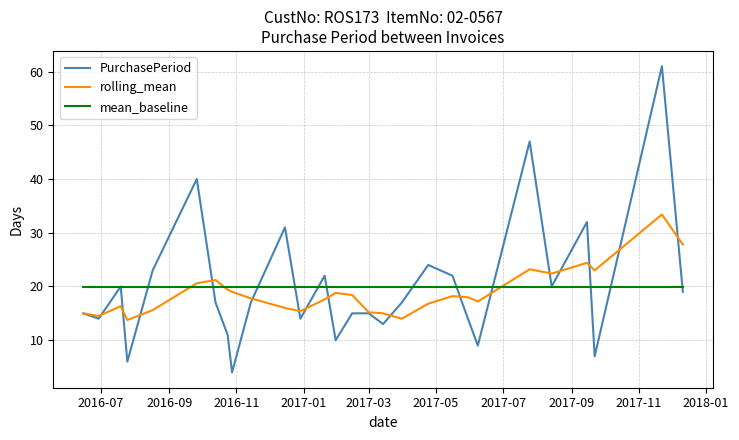

What is the smallest value displayed?

4.0